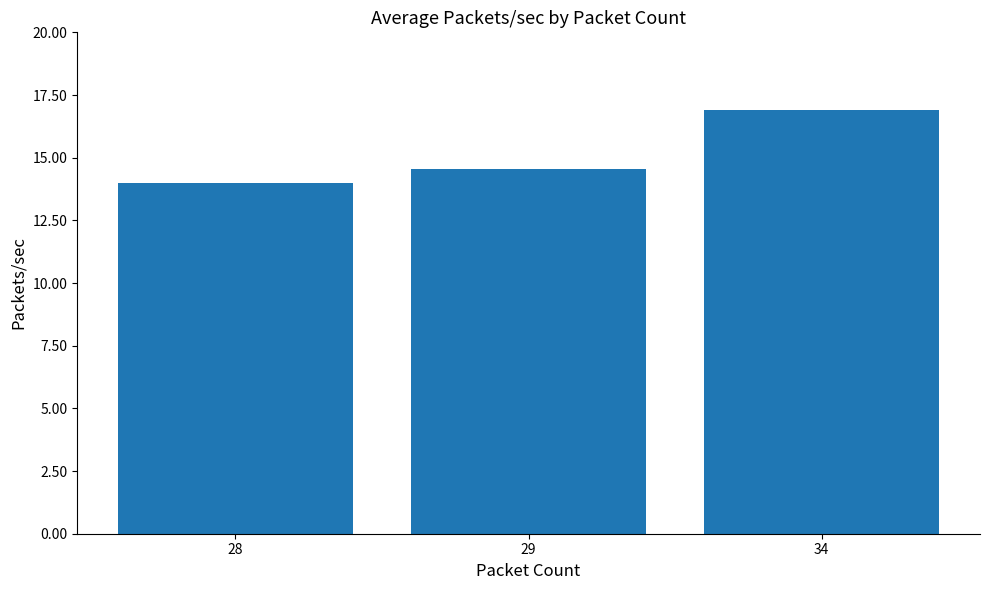

What is the ratio of the value at 34 to the value at 28?

1.2